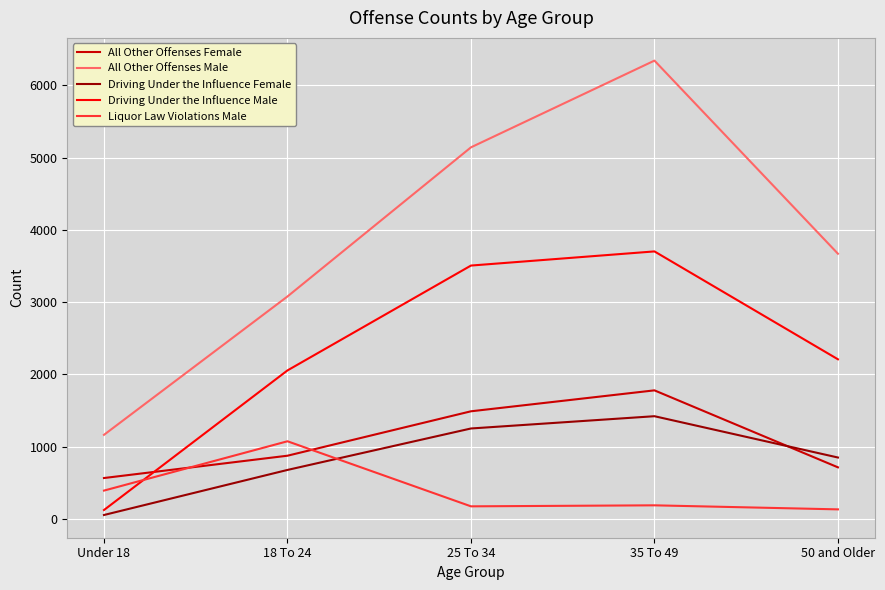

How many intersections are there between Driving Under the Influence Male and All Other Offenses Female?

1